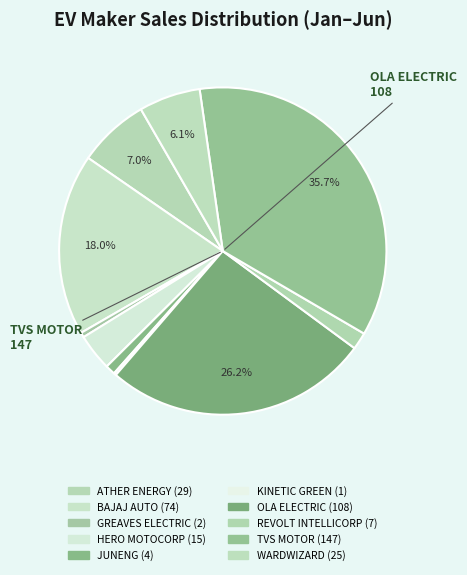

Rank the categories by value from highest to lowest.

TVS MOTOR, OLA ELECTRIC, BAJAJ AUTO, ATHER ENERGY, WARDWIZARD, HERO MOTOCORP, REVOLT INTELLICORP, JUNENG, GREAVES ELECTRIC, KINETIC GREEN